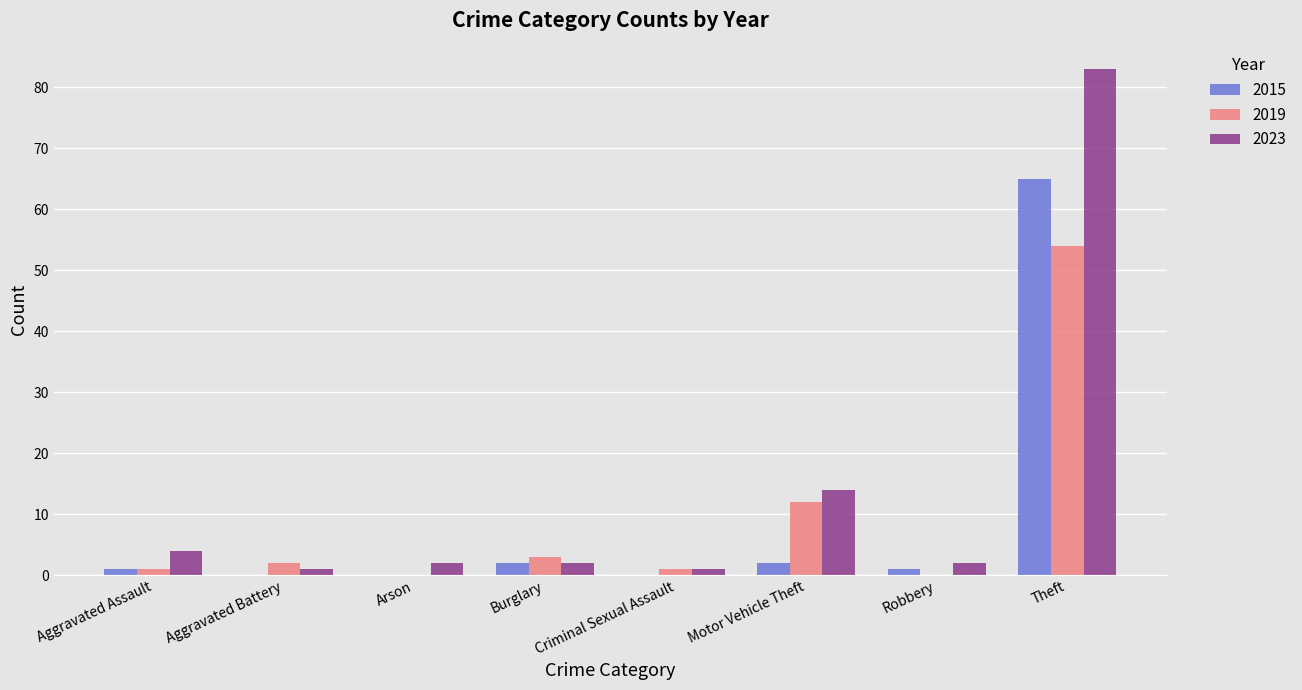

What is the total value across all series at Motor Vehicle Theft?

28